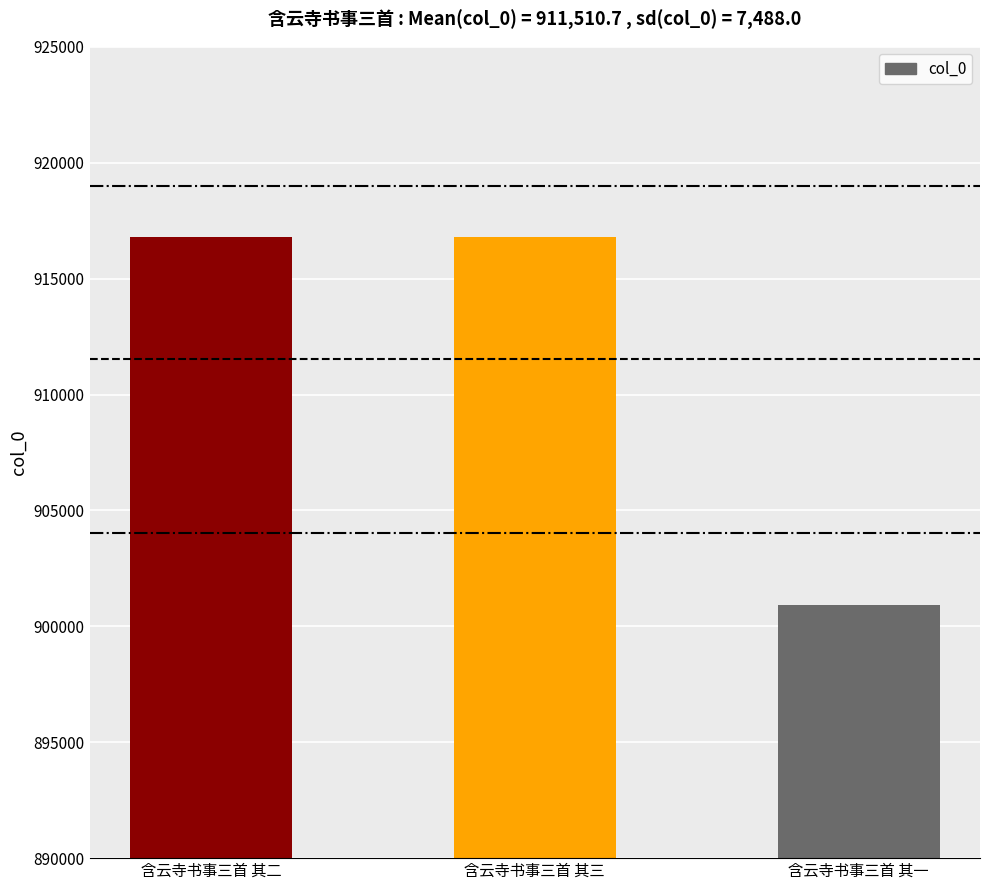

What is the value of the 1st bar from the left?

916806